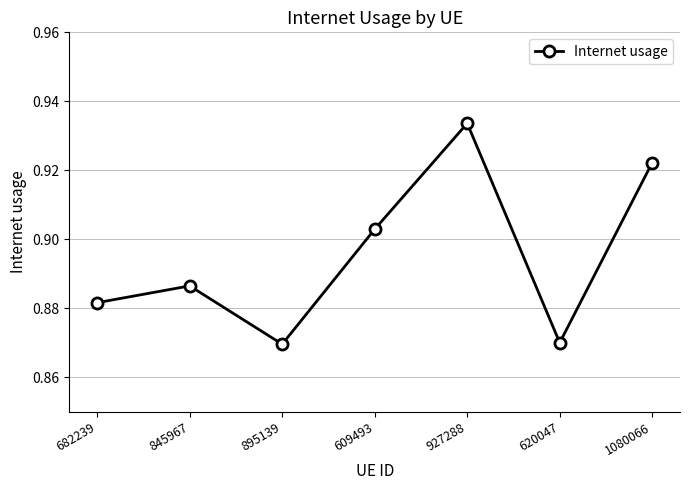

How many lines are shown in the chart?

1